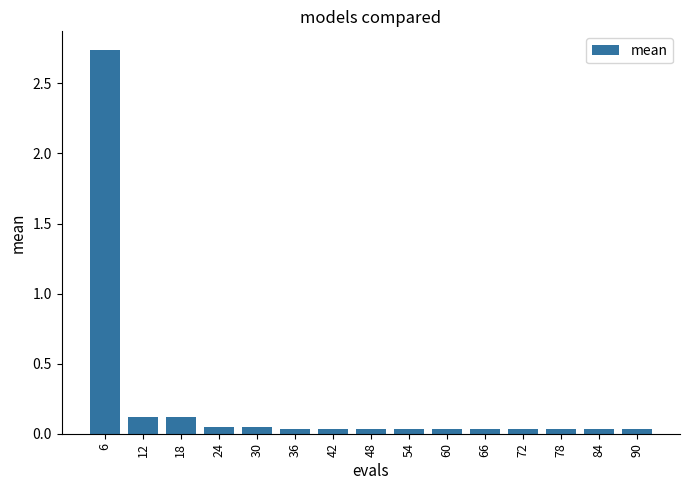

Does the chart contain stacked bars?

No